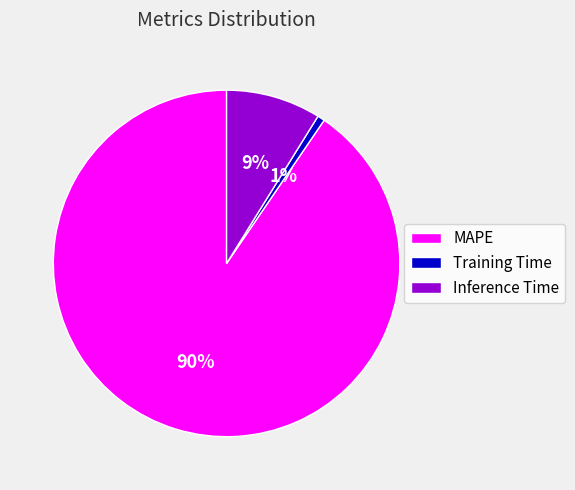

To the nearest percent, what portion does Training Time represent?

1%